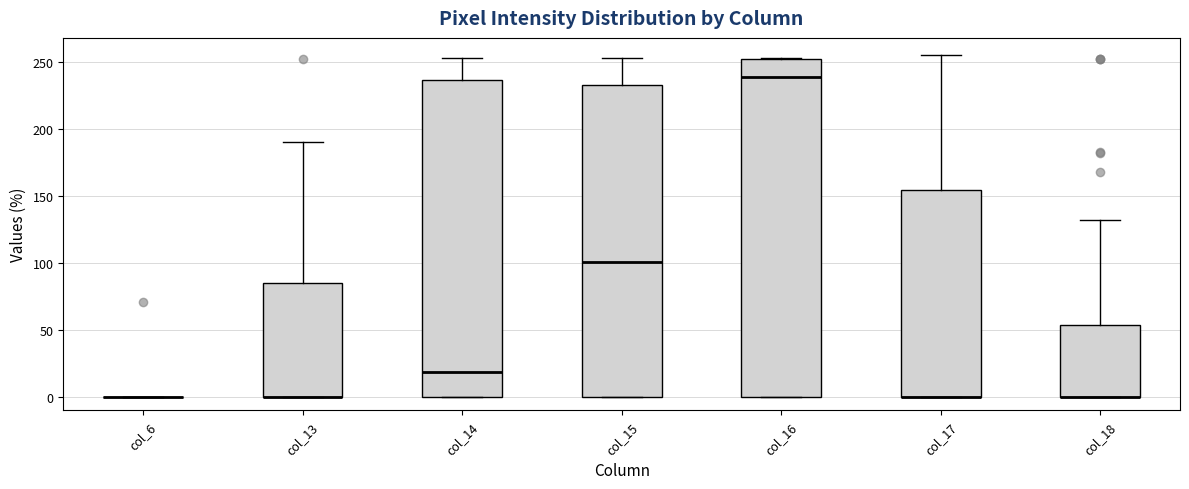

Reading left to right, transcribe this box plot: for each box, give where its median line is, the range the box spans, and where its two whiskers end, as read against the y-axis. The values are not printed on the chart, so give them approximately, as read against the axis.

col_6: box collapsed to a line at 0, whiskers 0 to 0
col_13: median 0 (drawn on the box's lower edge), box 0 to 85, whiskers 0 to 190
col_14: median 20, box 0 to 235, whiskers 0 to 255
col_15: median 100, box 0 to 235, whiskers 0 to 255
col_16: median 240, box 0 to 250, whiskers 0 to 255
col_17: median 0 (drawn on the box's lower edge), box 0 to 155, whiskers 0 to 255
col_18: median 0 (drawn on the box's lower edge), box 0 to 55, whiskers 0 to 130